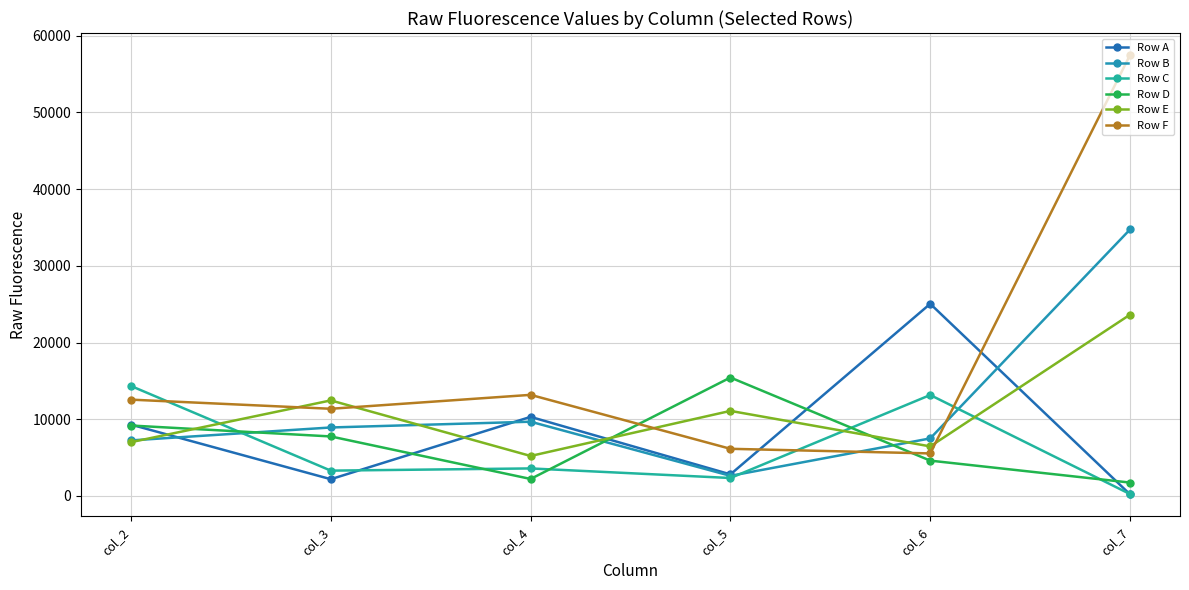

At which category does the chart reach its peak across all series?

col_7